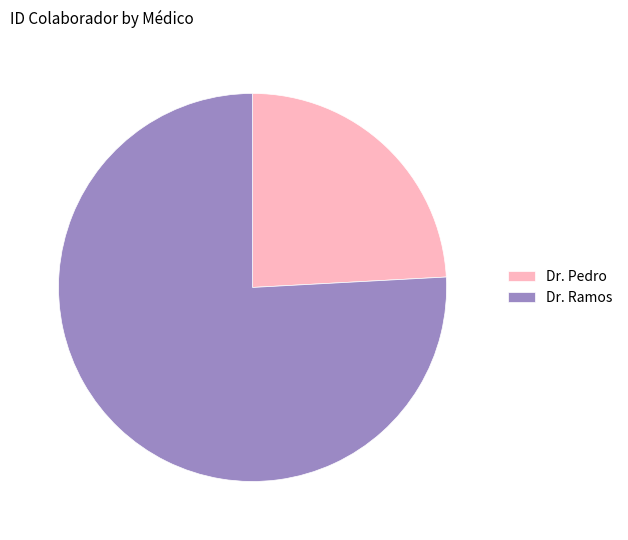

Do Dr. Pedro and Dr. Ramos together represent more than half of the pie?

Yes